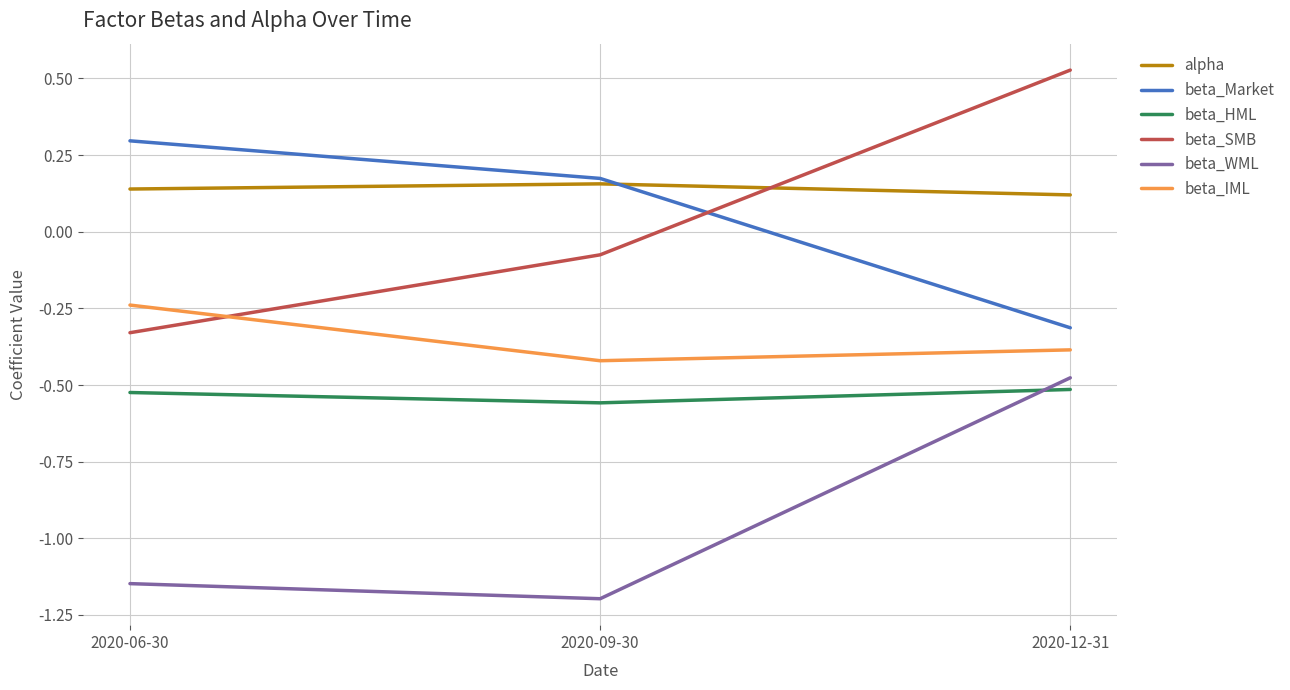

What is the spread (max minus min) of values at 2020-06-30?

1.4